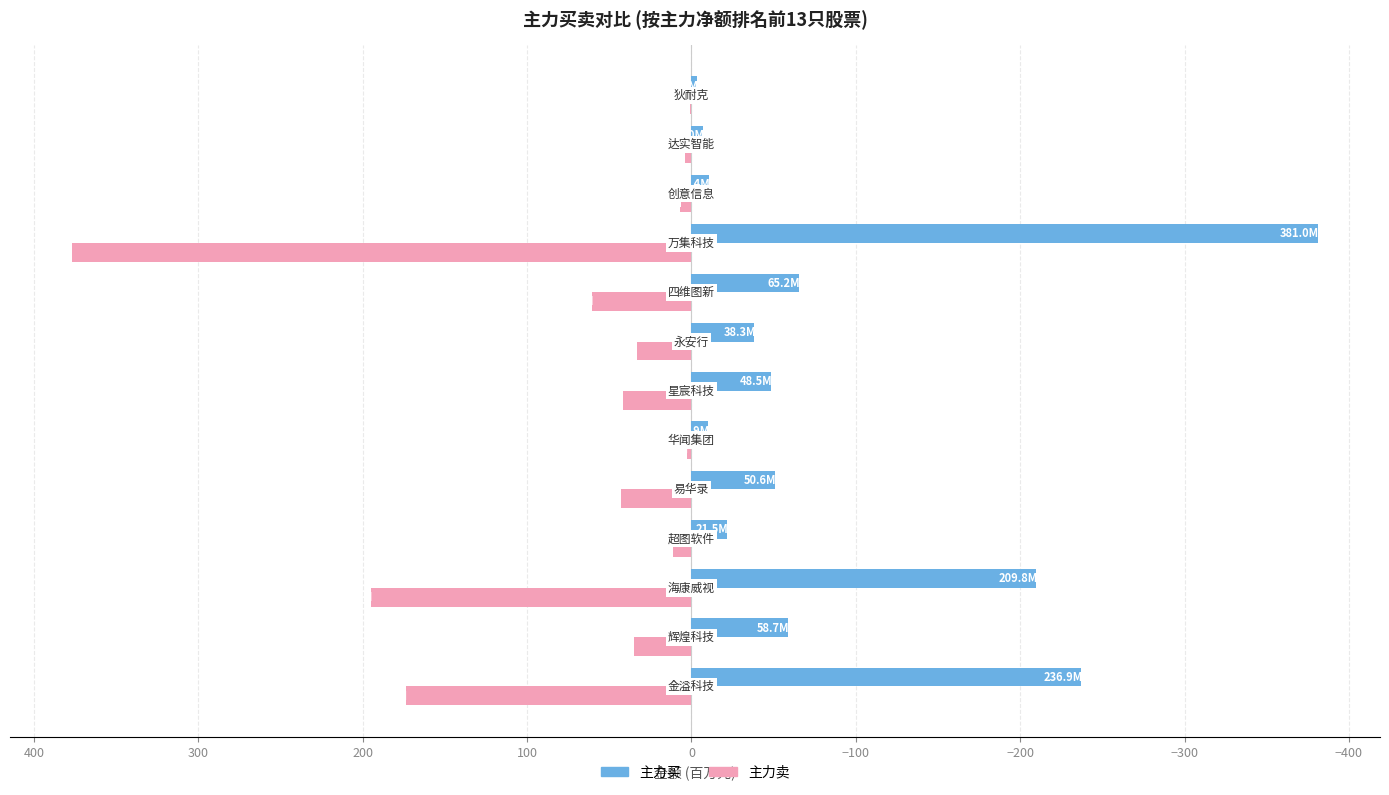

Which series has the largest total across all categories?

主力卖